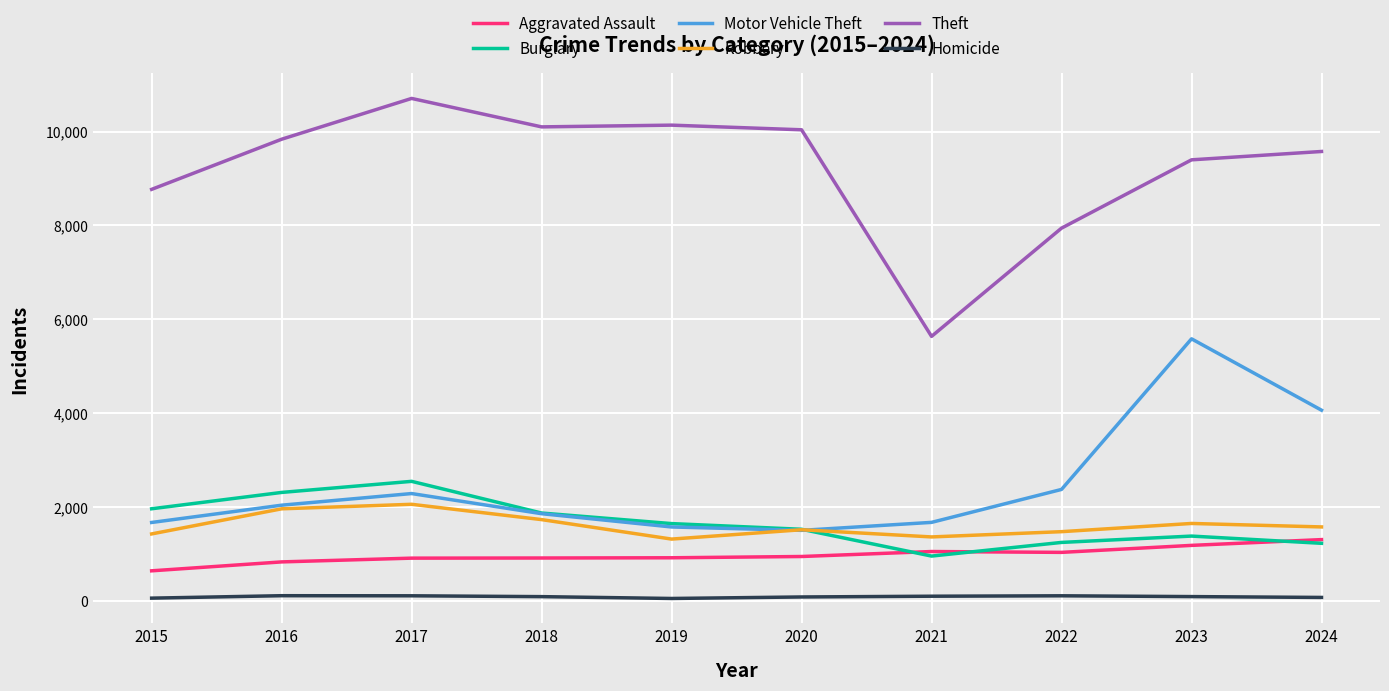

At which label is Motor Vehicle Theft closest to 3545?

2024